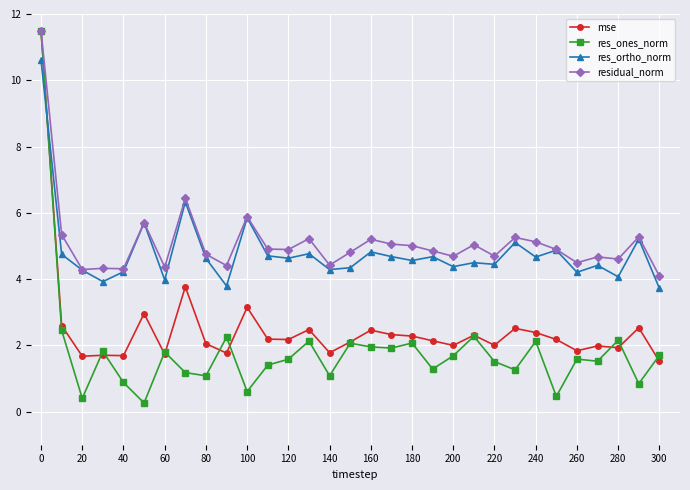

What is the value of the res_ortho_norm point at the 25th from the left?

4.7